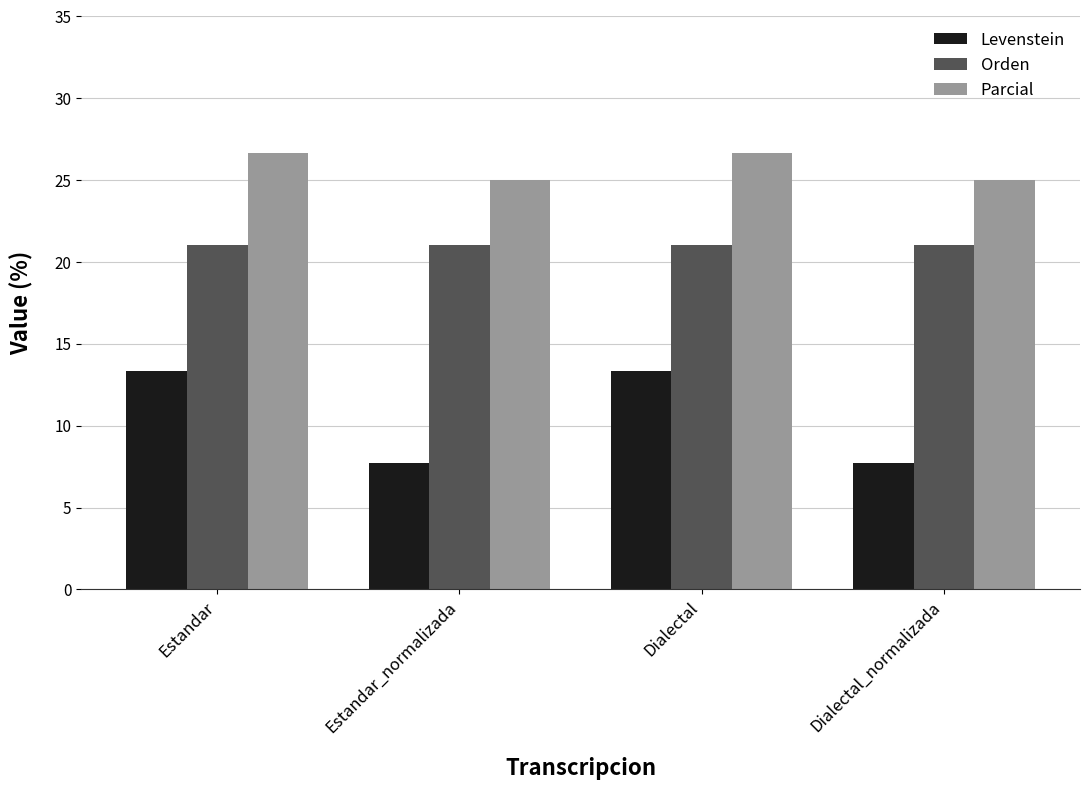

What is the label of the 4th bar from the left?

Dialectal_normalizada